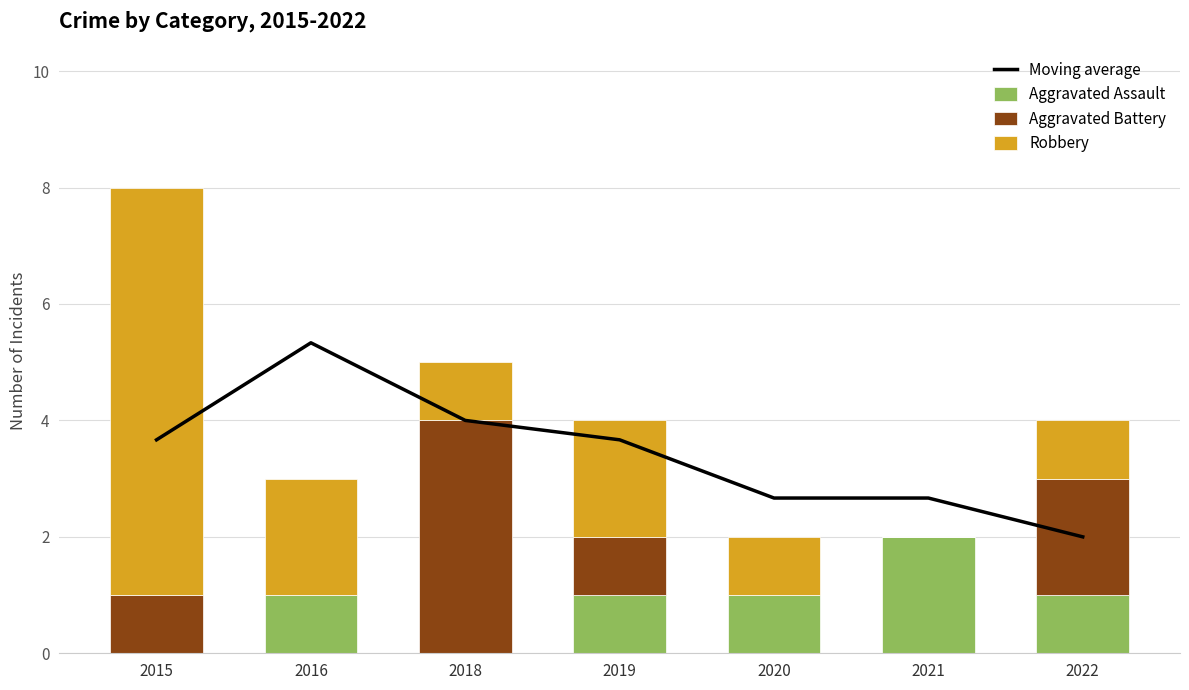

Between 2016 and 2020, which series saw the biggest shift?

Moving average